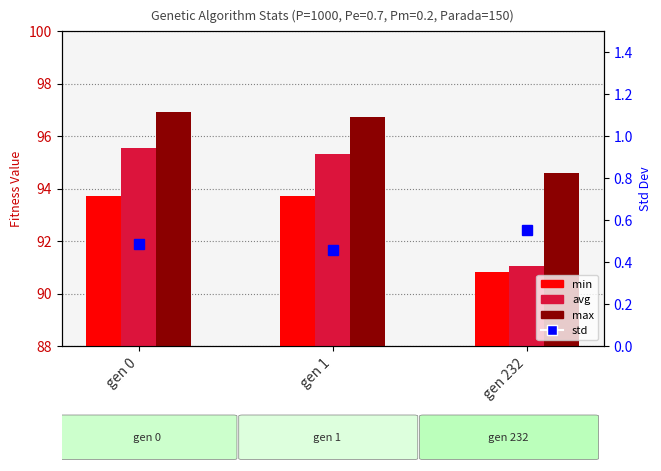

At which category is the sum across all series the highest?

gen 0